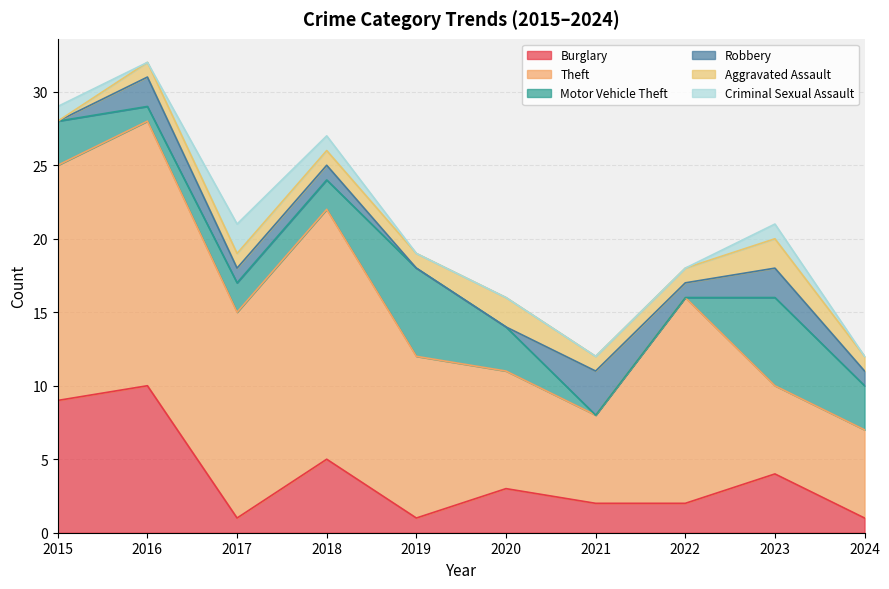

What is the difference between the maximum and minimum values in the Theft series?

12